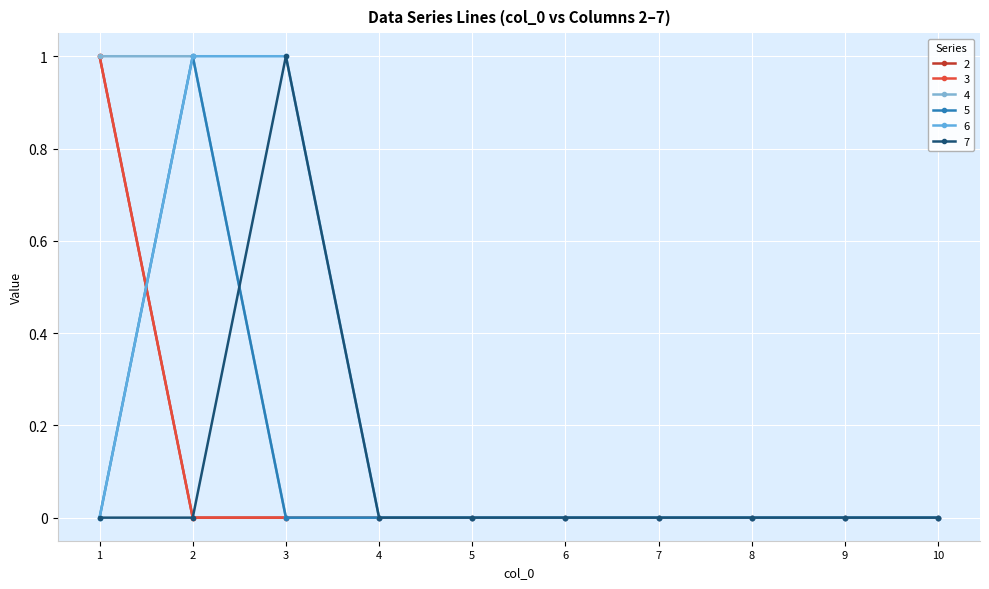

Is this an area chart (filled region under the line)?

No